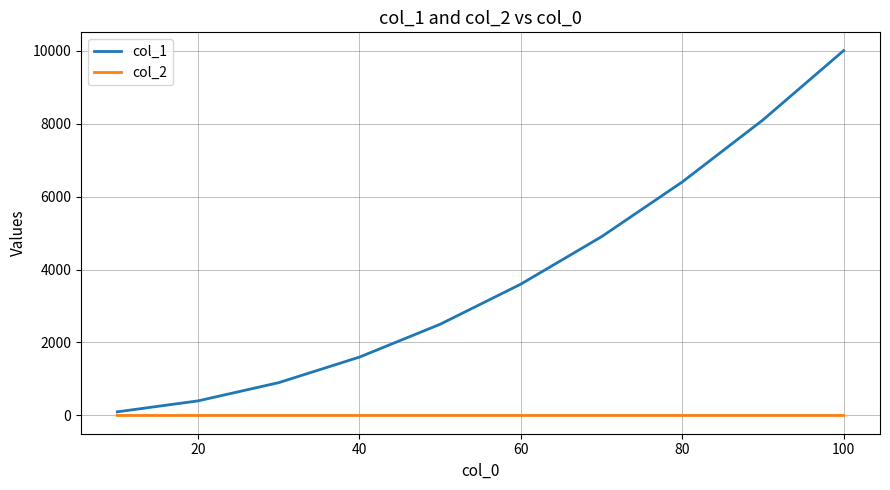

What is the greatest value displayed?

10000.0